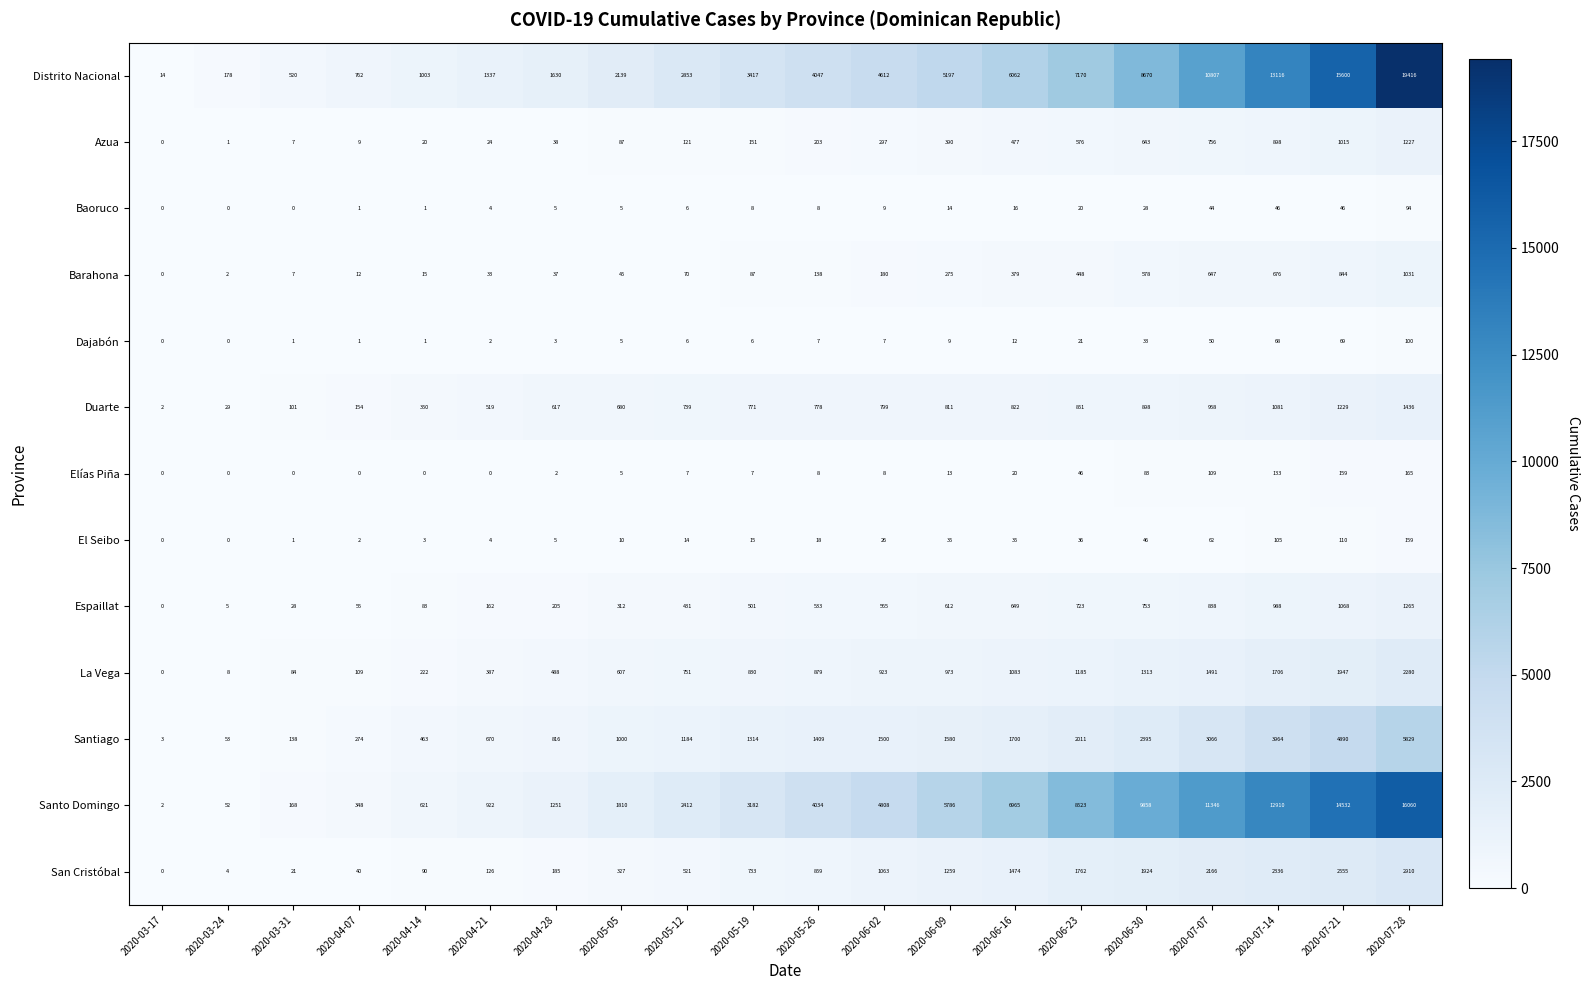

How many data points in Distrito Nacional are less than 4047?

10